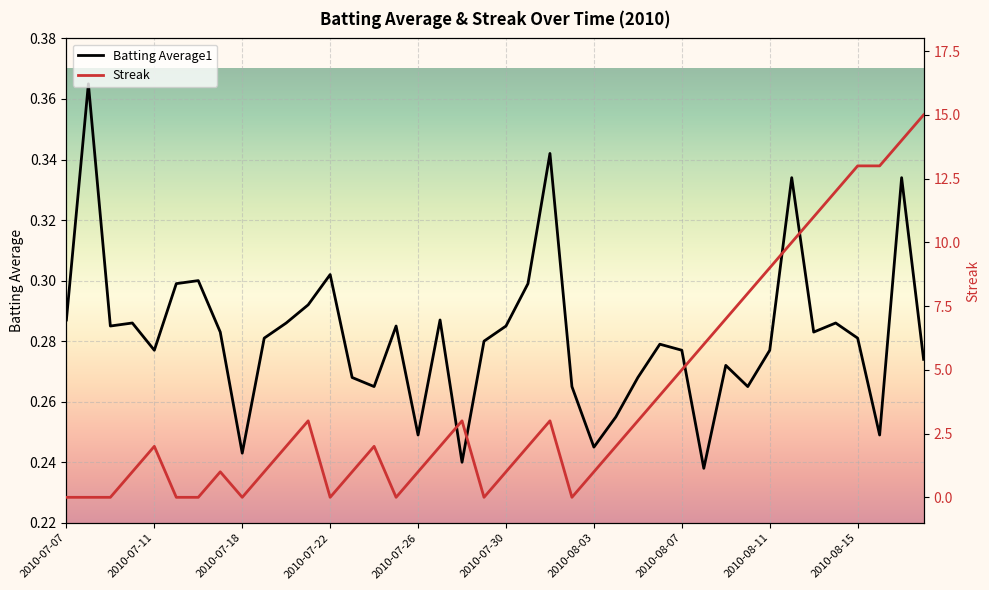

What is the average value of the Streak series?

4.0